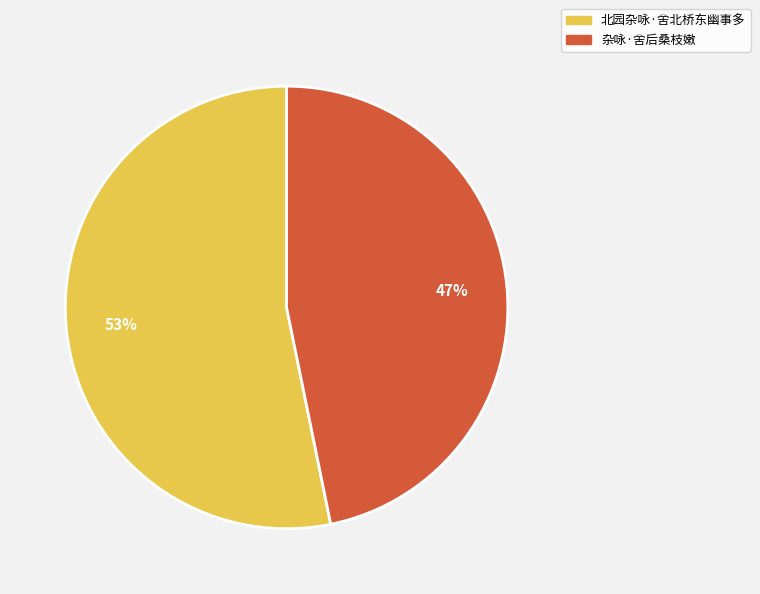

Which category accounts for the majority?

北园杂咏·舍北桥东幽事多